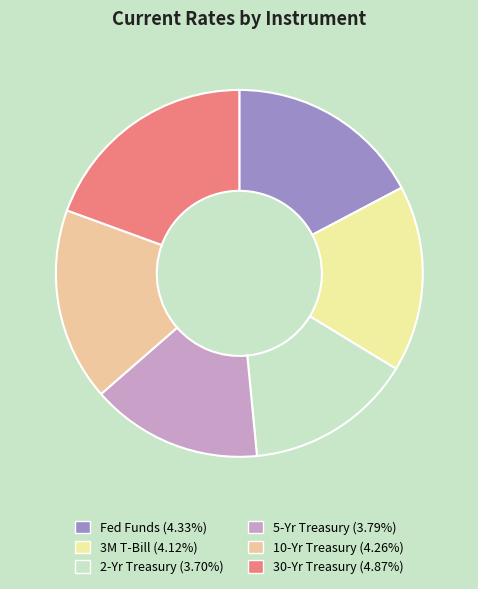

Approximately how many times larger is the value at 30-Yr Treasury (4.87%) compared to 10-Yr Treasury (4.26%)?

1.1